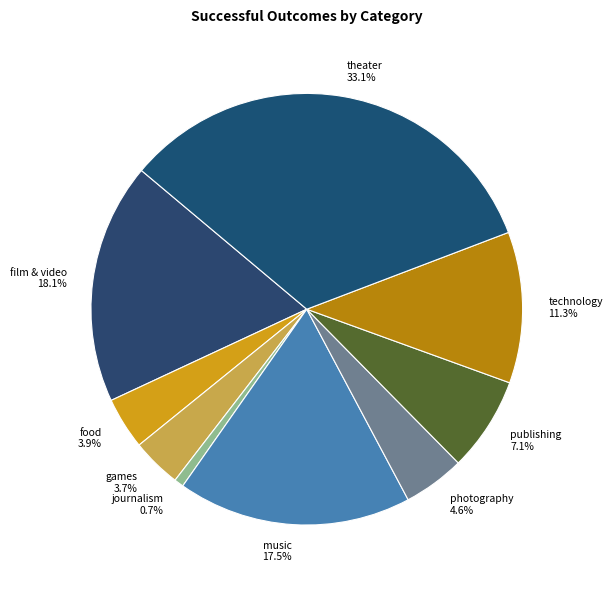

Between technology and games, which is larger?

technology